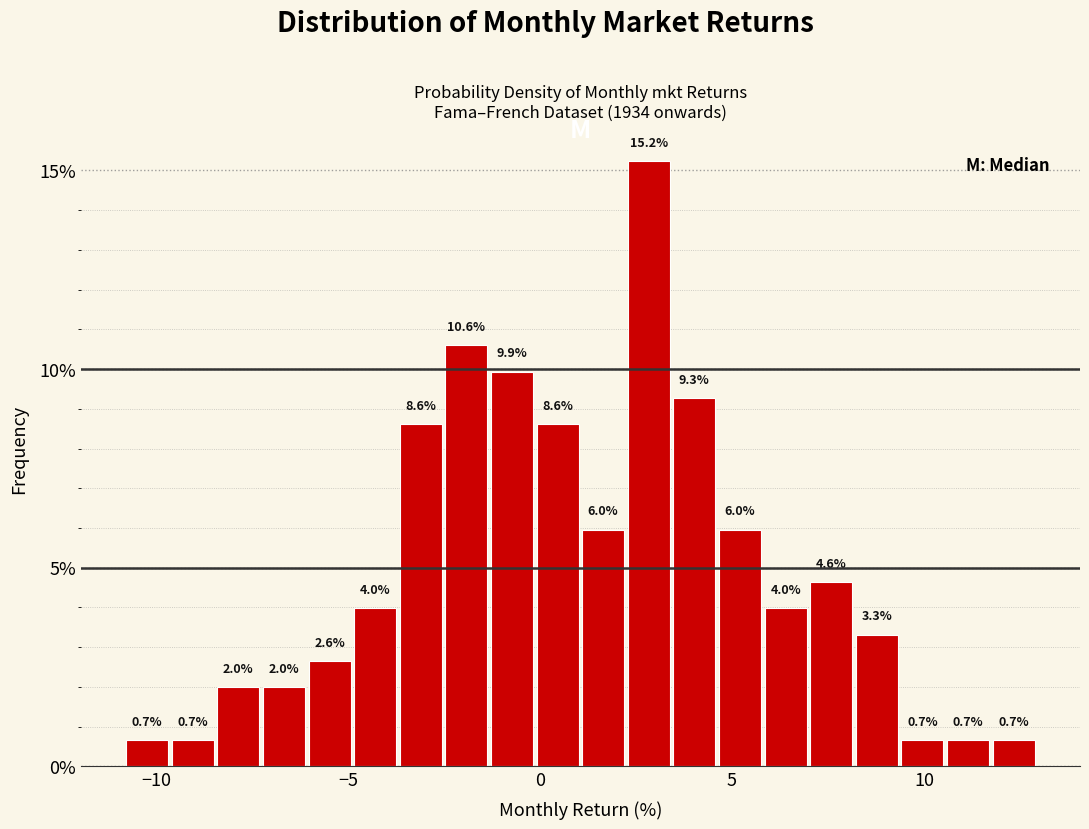

Read against the x-axis, roughly where is the centre of the tallest bar?

3.0